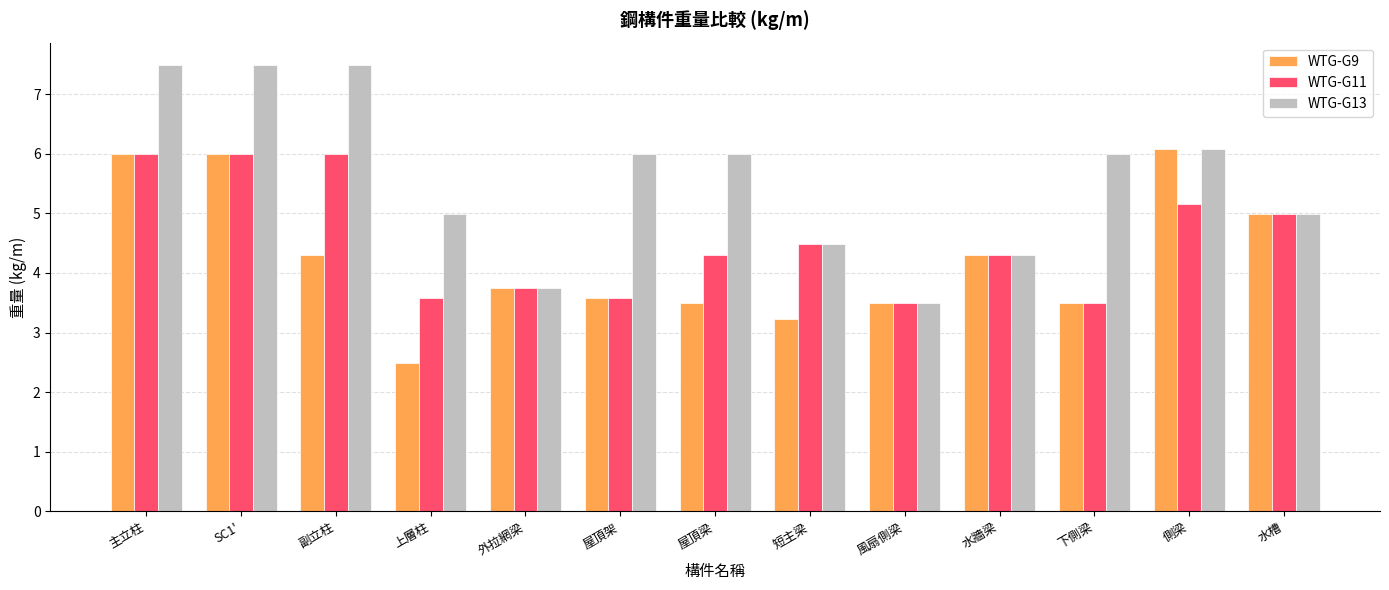

What is the label of the 12th bar from the right?

SC1'